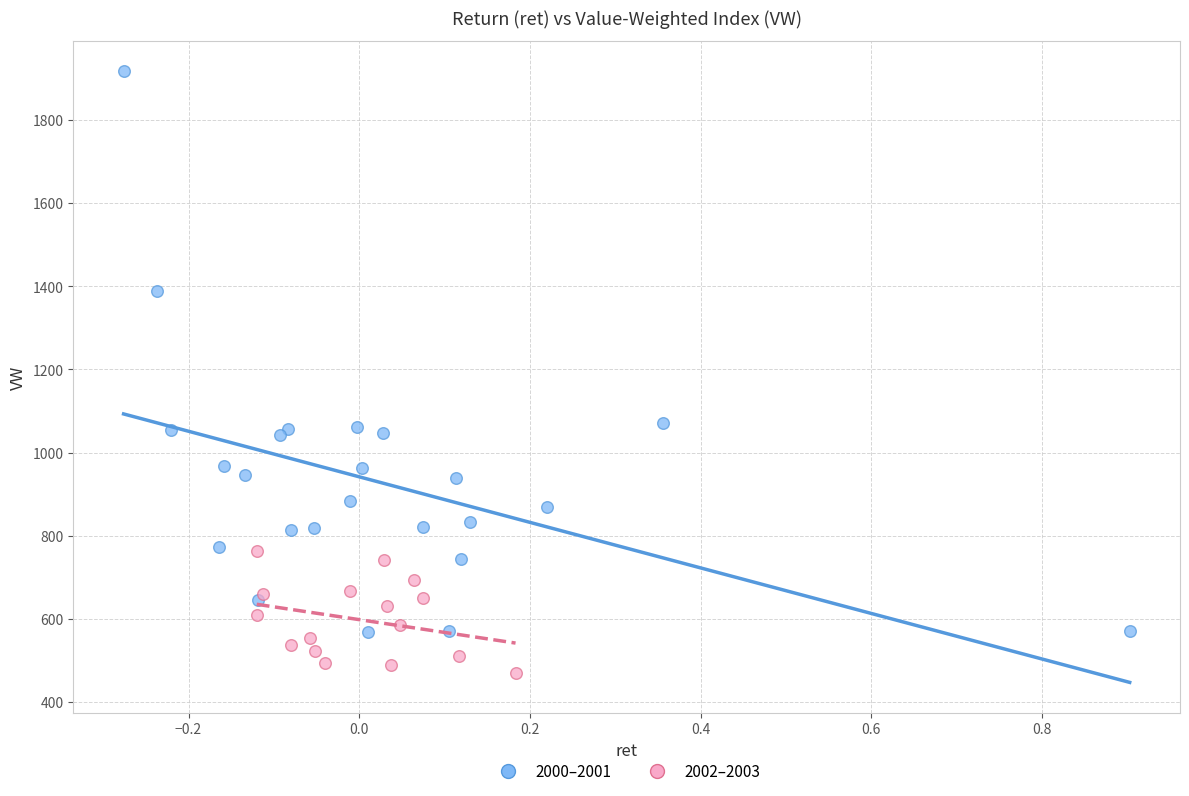

Which series reaches the maximum Y coordinate?

2000–2001